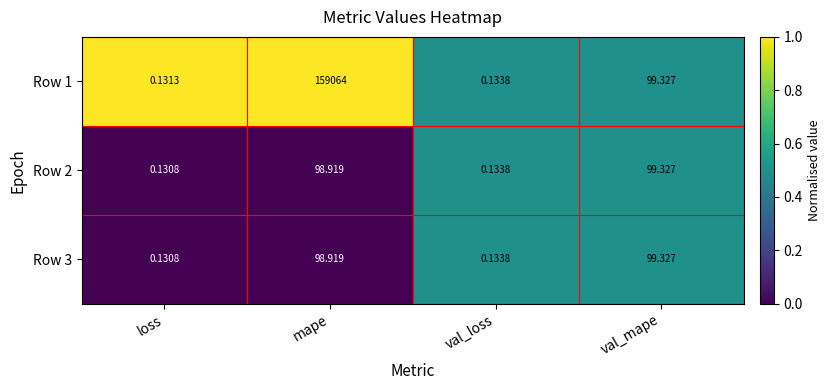

What is the greatest value displayed?

159064.0